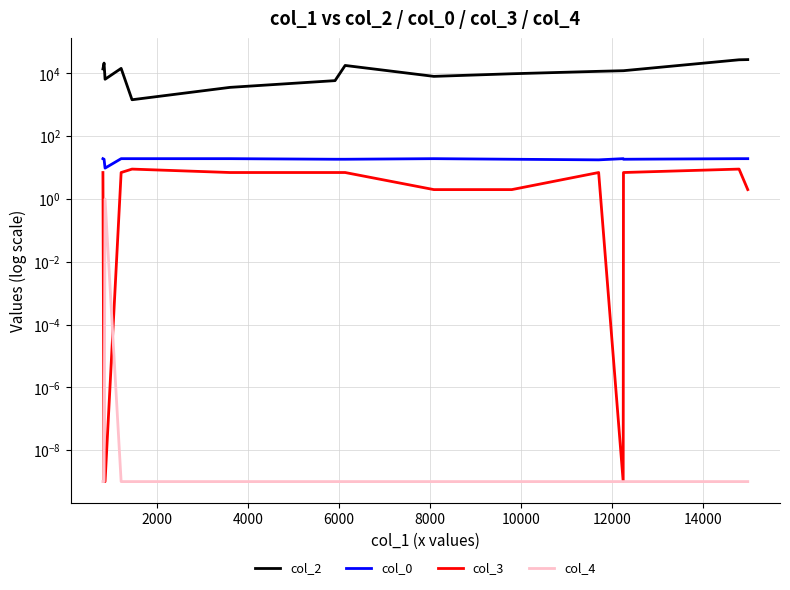

What are all the series names shown in the legend?

col_2, col_0, col_3, col_4